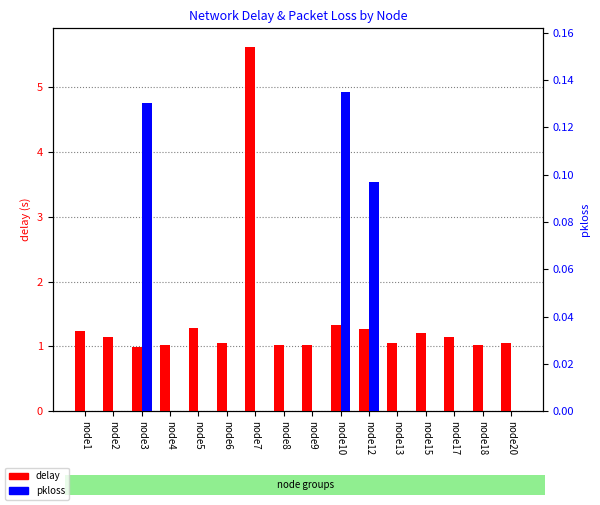

Reading left to right, list all the values displayed in this chart.

delay: node1=1.2	node2=1.1	node3=1.0	node4=1.0	node5=1.3	node6=1.1	node7=5.6	node8=1.0	node9=1.0	node10=1.3	node12=1.3	node13=1.0	node15=1.2	node17=1.1	node18=1.0	node20=1.1
pkloss: node1=0.0	node2=0.0	node3=0.1	node4=0.0	node5=0.0	node6=0.0	node7=0.0	node8=0.0	node9=0.0	node10=0.1	node12=0.1	node13=0.0	node15=0.0	node17=0.0	node18=0.0	node20=0.0